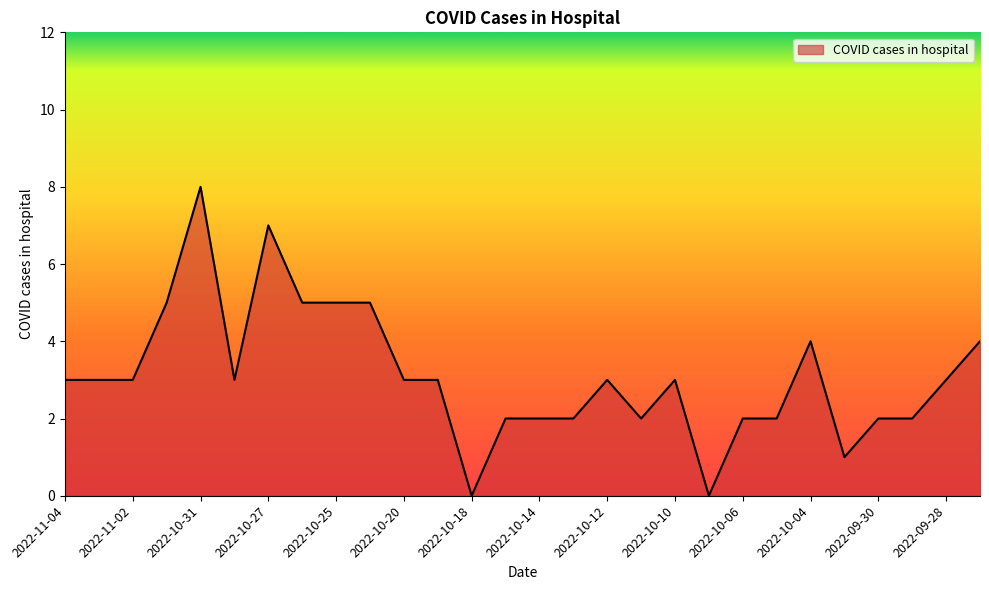

What is the difference between the maximum and minimum values?

8